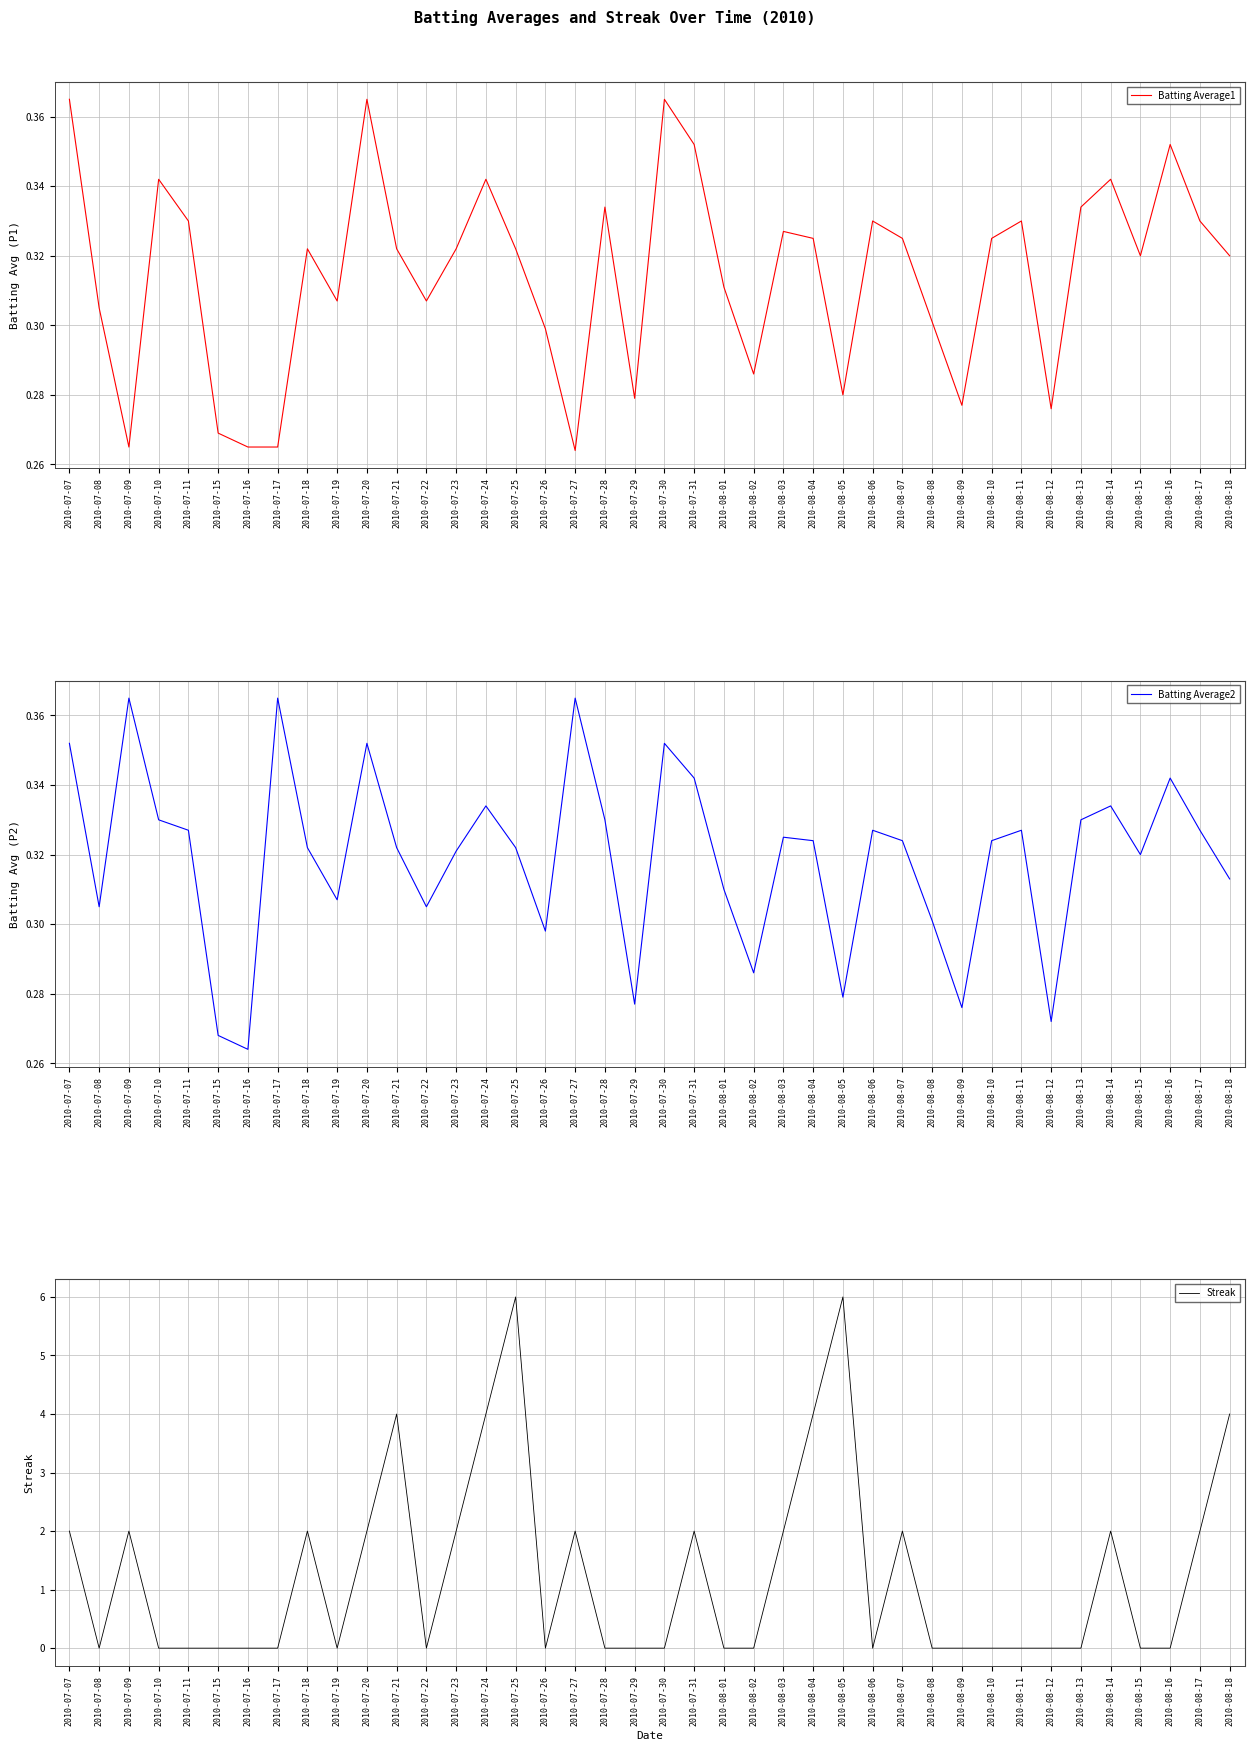

The Streak series shows 3.9 at 2010-08-13. True or false?

False